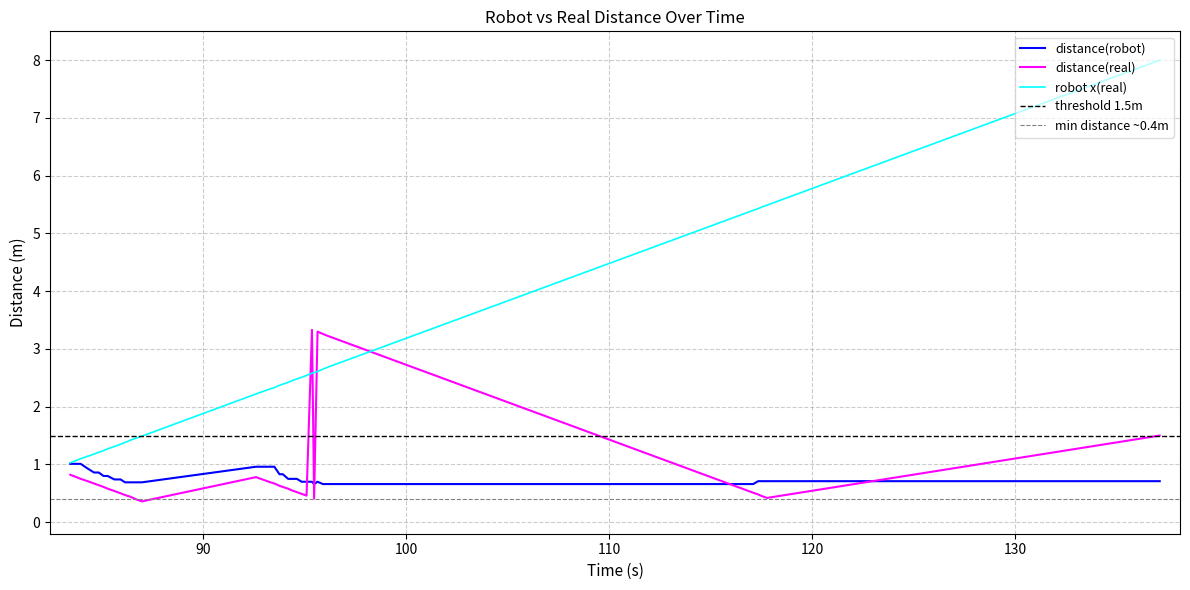

What is the difference between the maximum and minimum values in the distance(real) series?

3.0